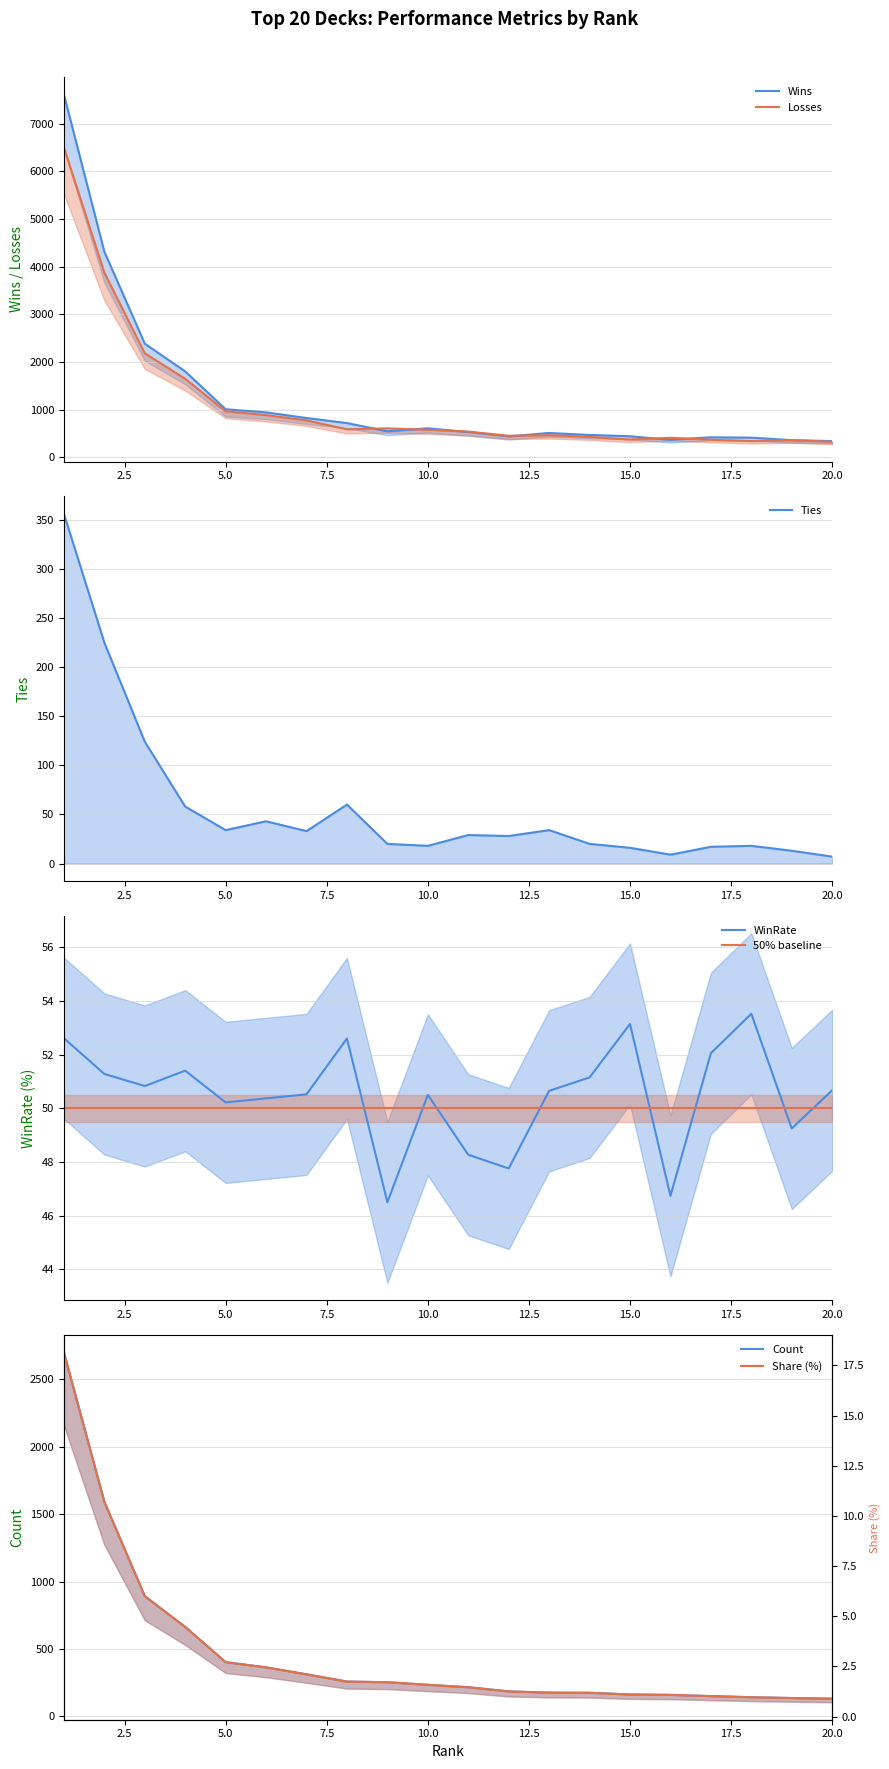

True or false: Share and Losses intersect in this chart.

False